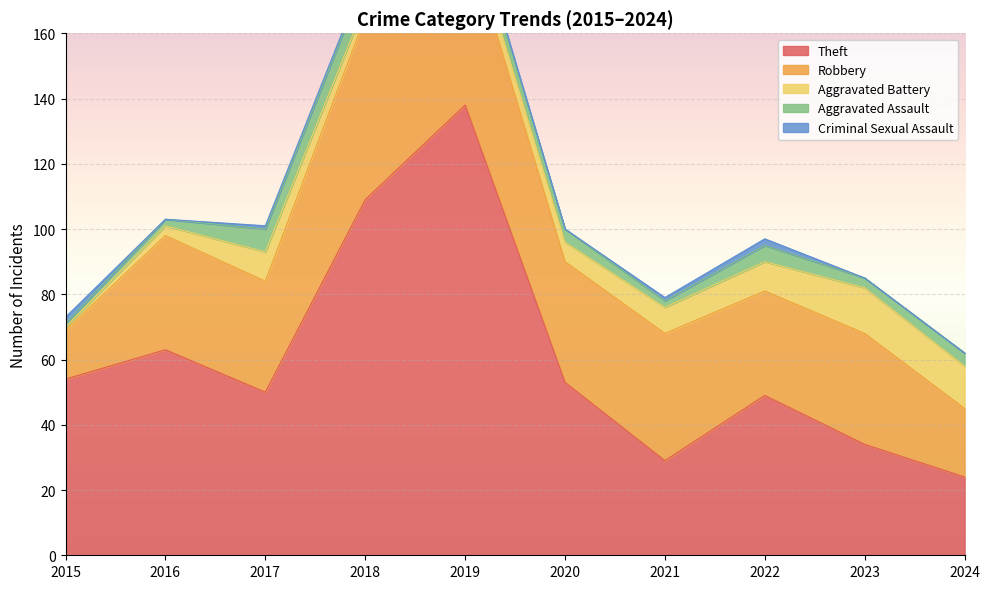

Between 2015 and 2021, which series saw the biggest shift?

Theft